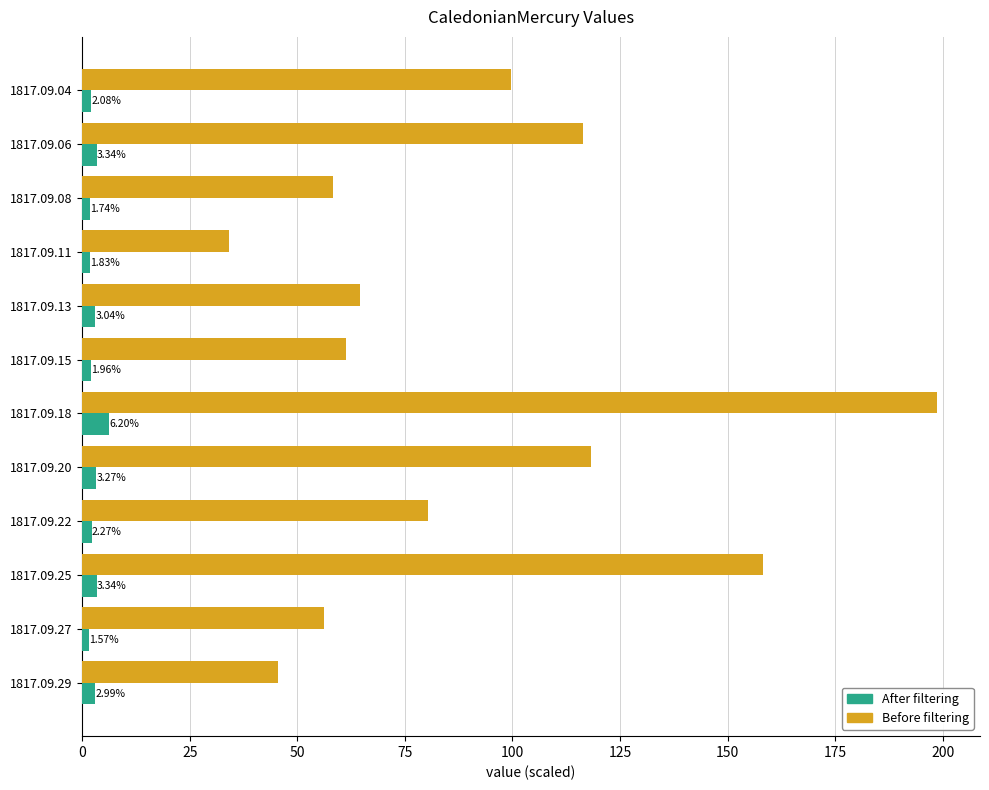

Reading left to right, what are all the values shown in this chart?

Before filtering: 99.8	116.4	58.3	34.1	64.7	61.4	198.7	118.3	80.3	158.1	56.1	45.6
After filtering: 2.1	3.3	1.7	1.8	3.0	2.0	6.2	3.3	2.3	3.3	1.6	3.0